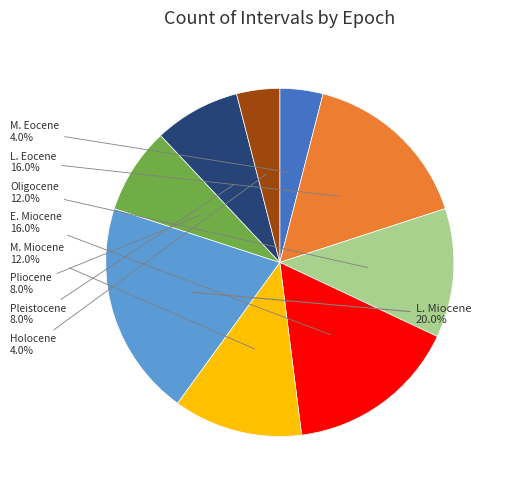

Is there any slice that represents more than half of the pie?

No